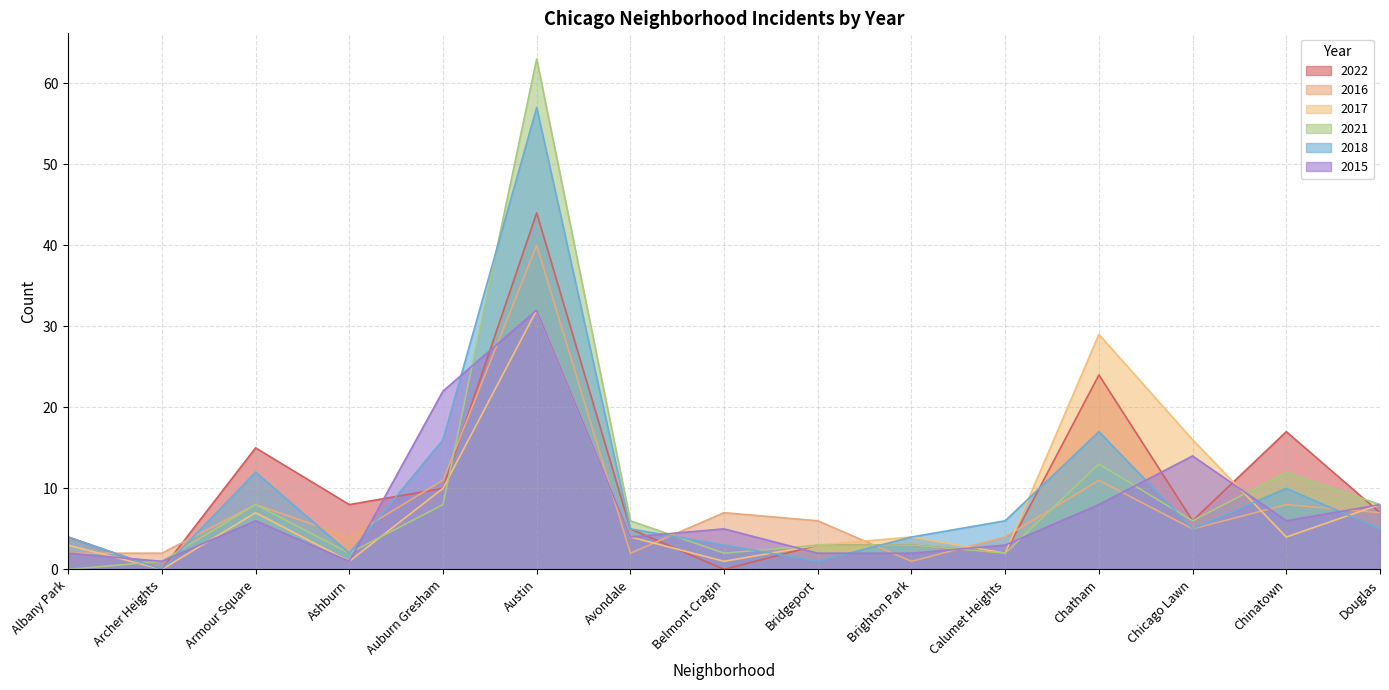

What position from the right is Ashburn?

12